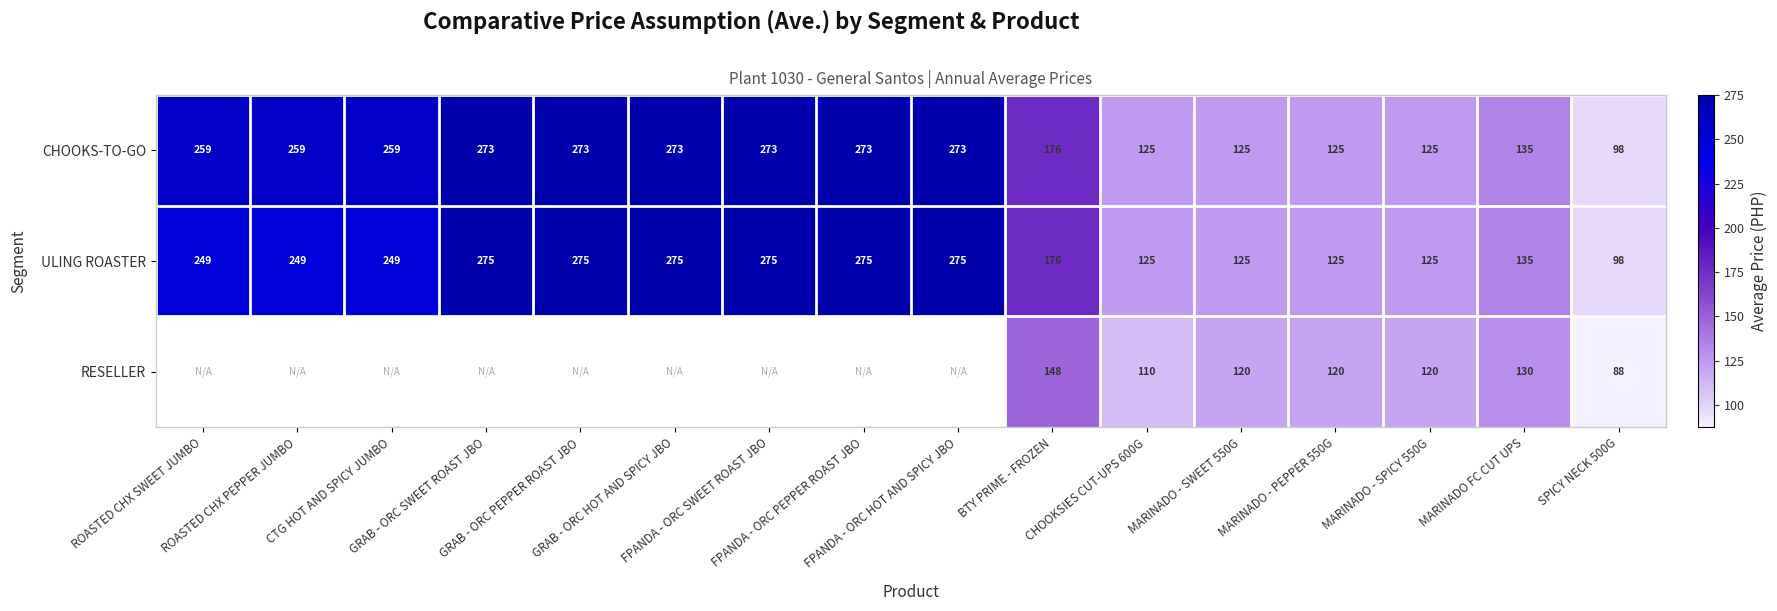

Which label corresponds to the largest value in the chart?

GRAB - ORC SWEET ROAST JBO